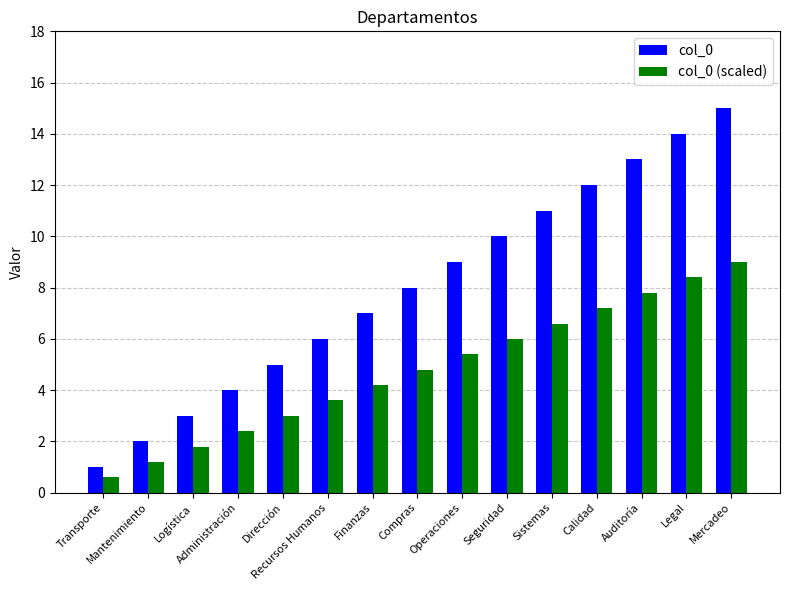

What is the difference between the second highest and minimum values in the col_0 series?

13.0